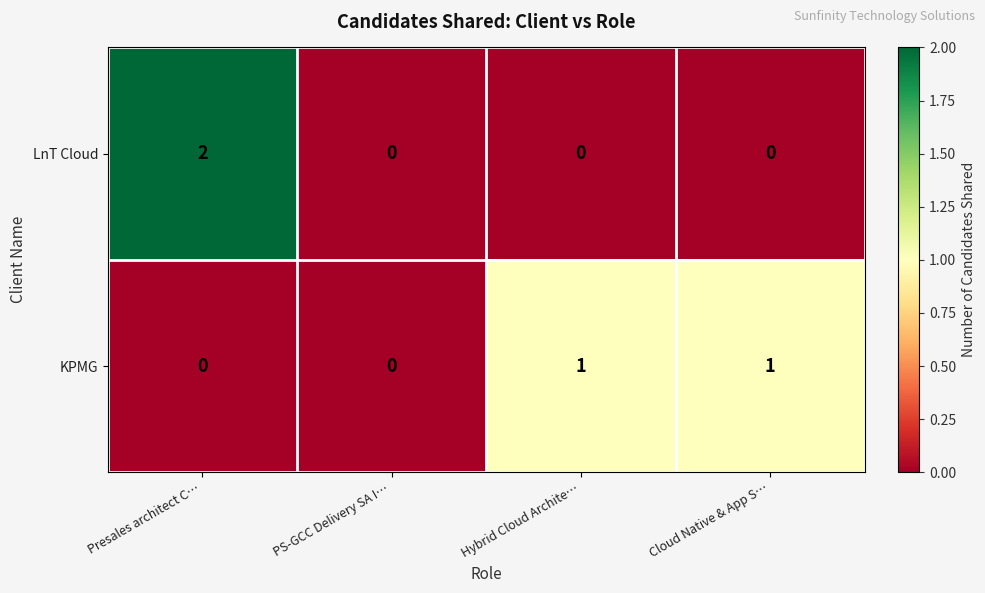

Count the number of categories in the chart.

4